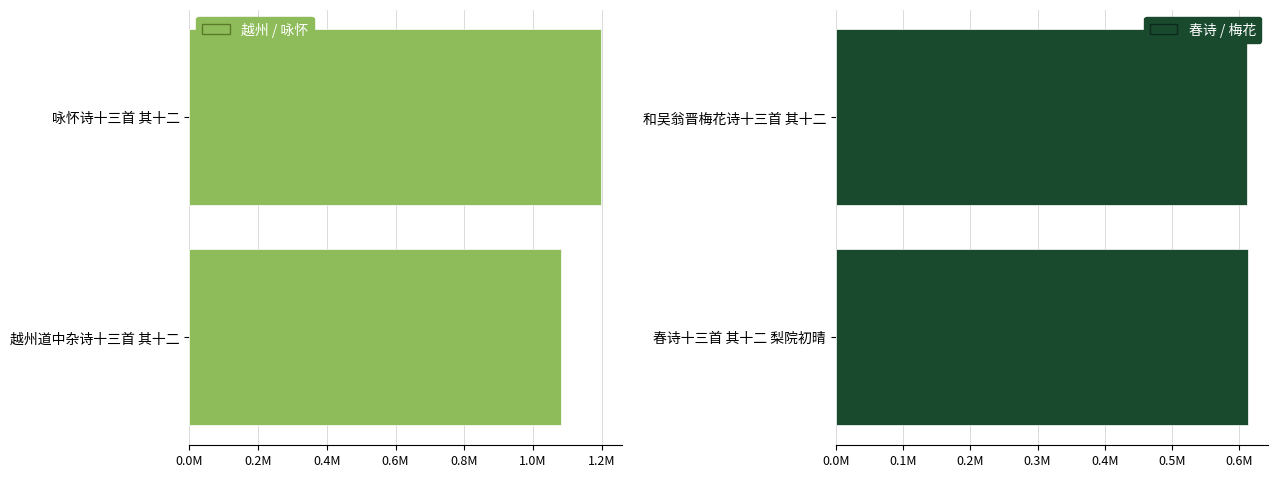

Which has a higher value, 咏怀诗十三首 其十二 or 越州道中杂诗十三首 其十二?

越州道中杂诗十三首 其十二